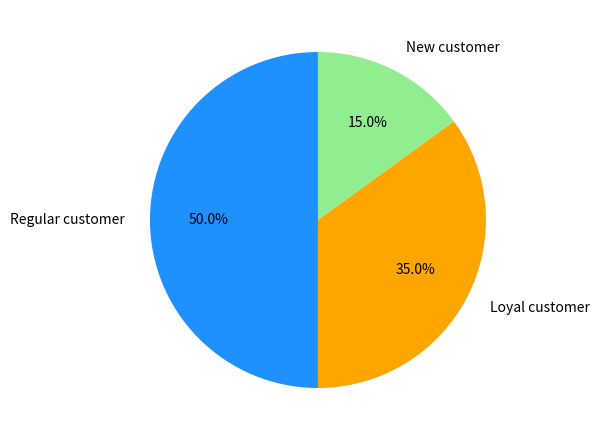

Rank the categories by value from lowest to highest.

New customer, Loyal customer, Regular customer